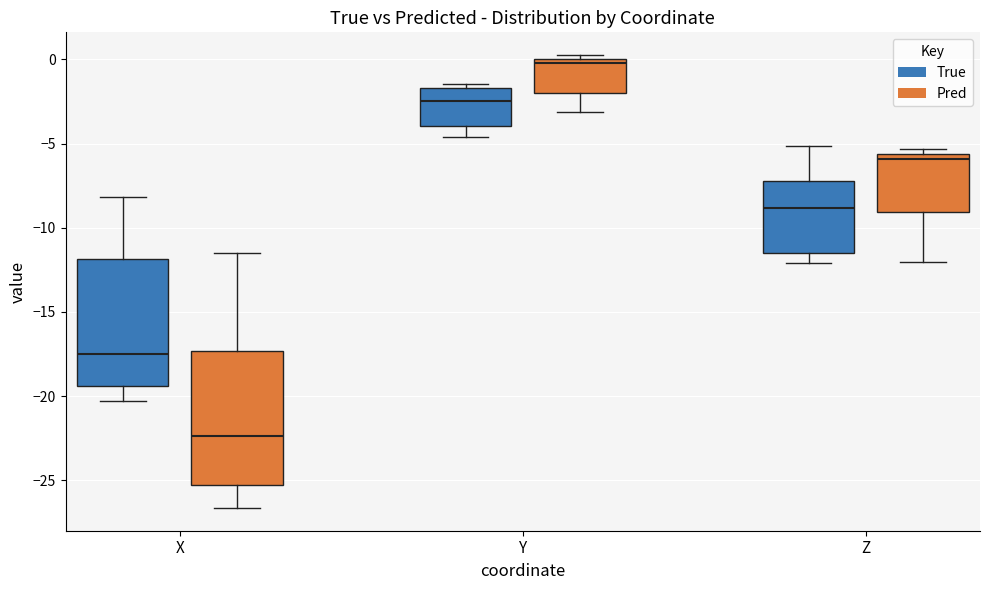

Reading left to right, read every box against the y-axis: the position of its median line, the range the box covers, and the ends of its whiskers. The values are not printed on the chart, so give them approximately, as read against the axis.

X (True): median -17.5, box -19.5 to -12.0, whiskers -20.5 to -8.0
X (Pred): median -22.5, box -25.5 to -17.5, whiskers -26.5 to -11.5
Y (True): median -2.5, box -4.0 to -1.5, whiskers -4.5 to -1.5 (just above the box's upper edge)
Y (Pred): median 0.0 (just below the box's upper edge), box -2.0 to 0.0, whiskers -3.0 to 0.5
Z (True): median -9.0, box -11.5 to -7.5, whiskers -12.0 to -5.0
Z (Pred): median -6.0, box -9.0 to -5.5, whiskers -12.0 to -5.5 (just above the box's upper edge)